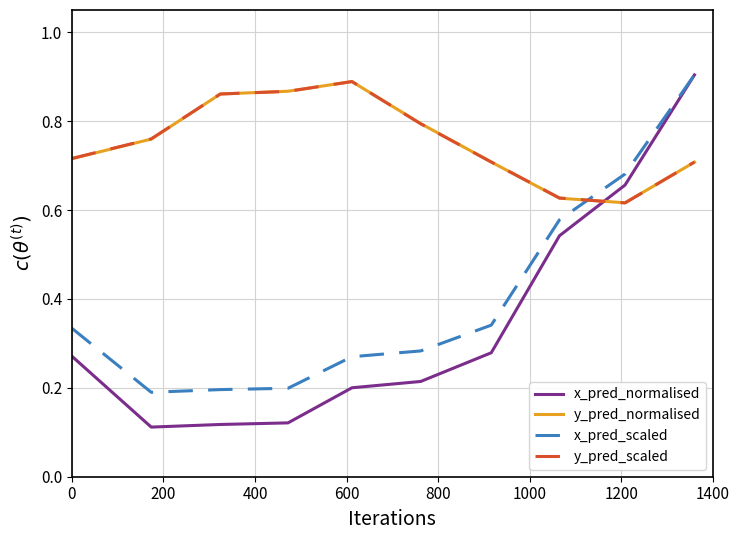

True or false: x_pred_scaled has more than 1 points higher than both neighbors.

False